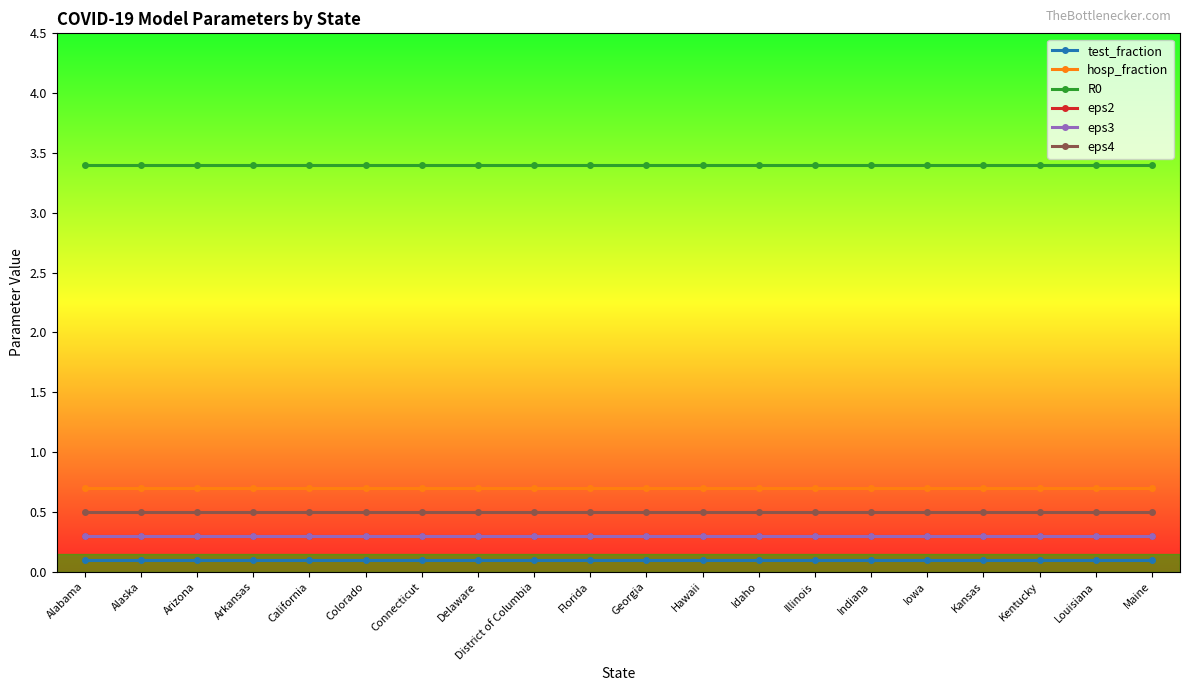

Is this an area chart (filled region under the line)?

No